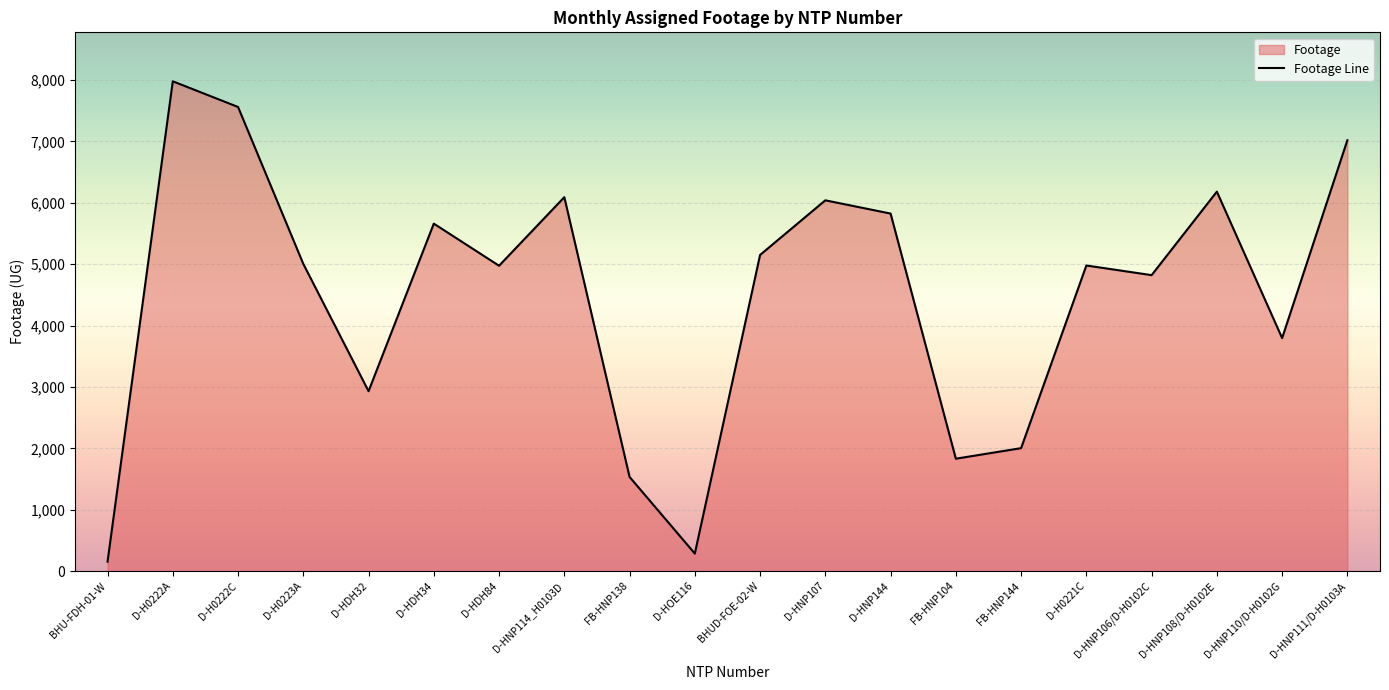

How many series are shown in this chart?

1